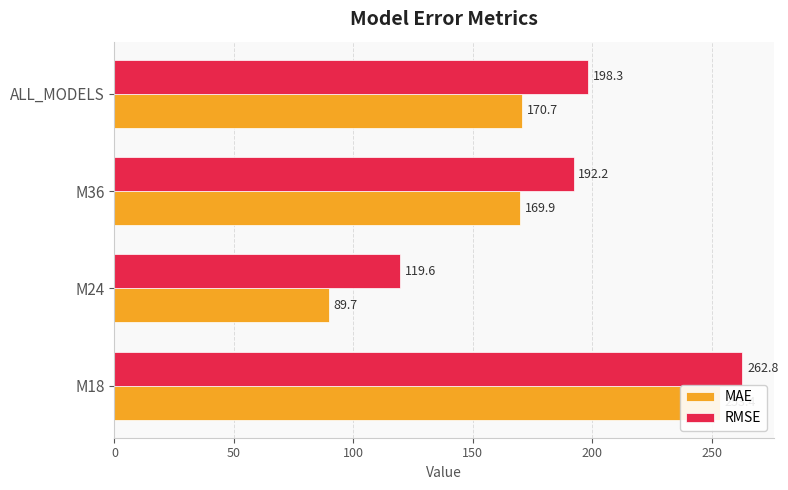

What is the difference between the second highest and second lowest values in the MAE series?

0.8